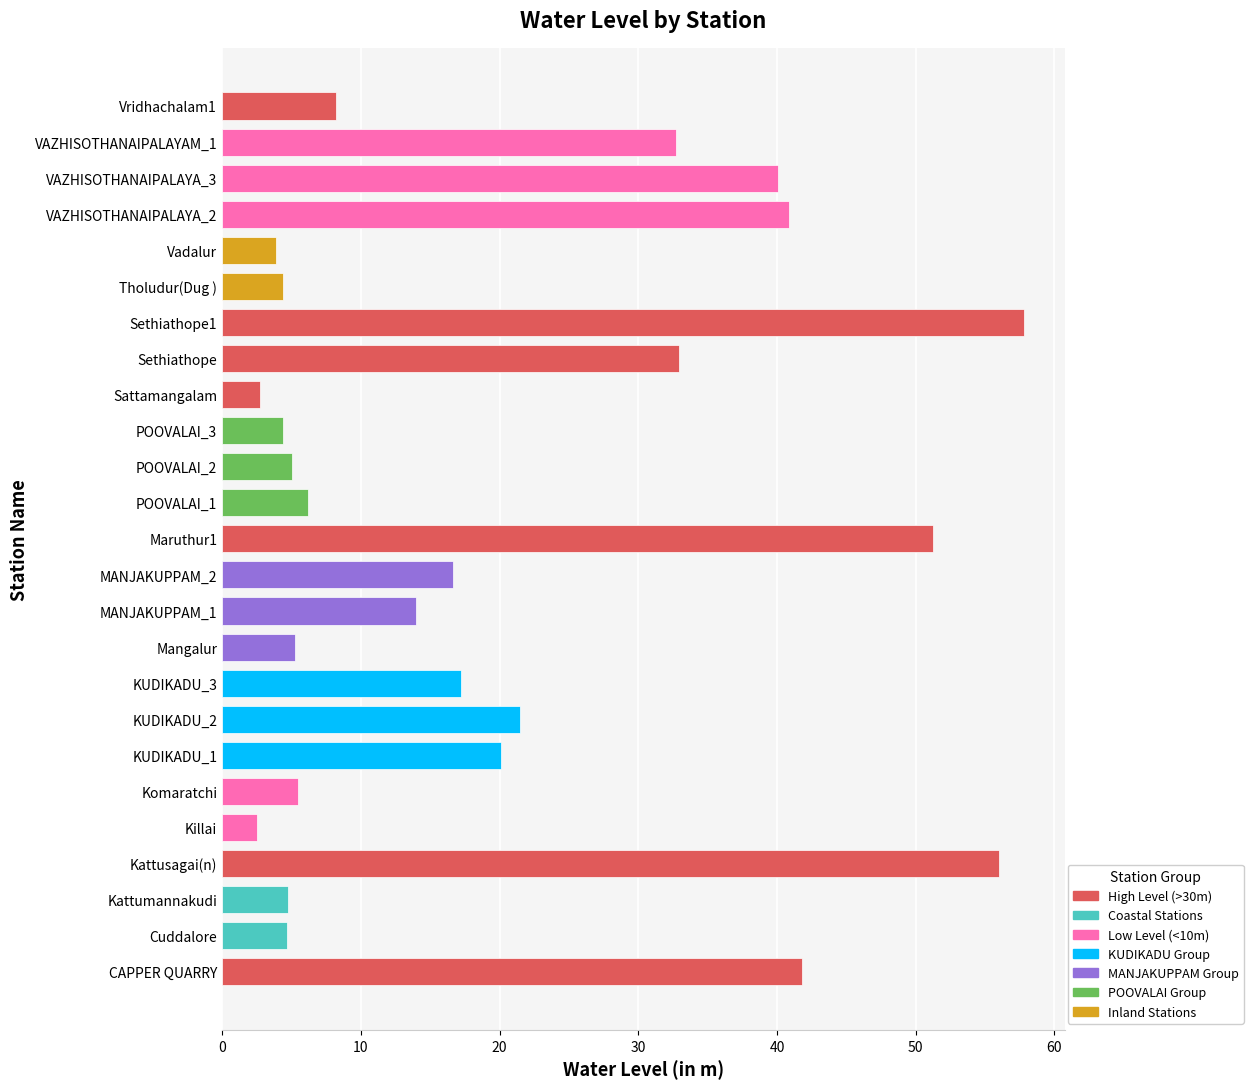

What is the difference between the second highest and second lowest values?

53.3